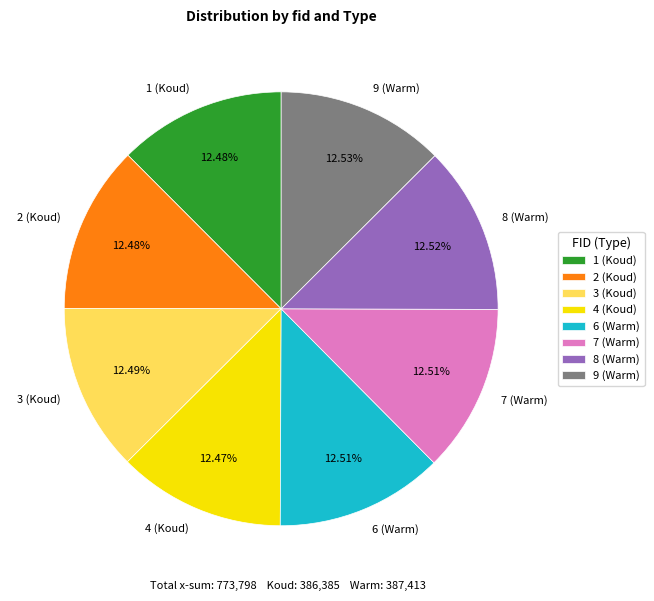

Combined, what portion of the pie is 7 (Warm) and 4 (Koud)?

25.0%